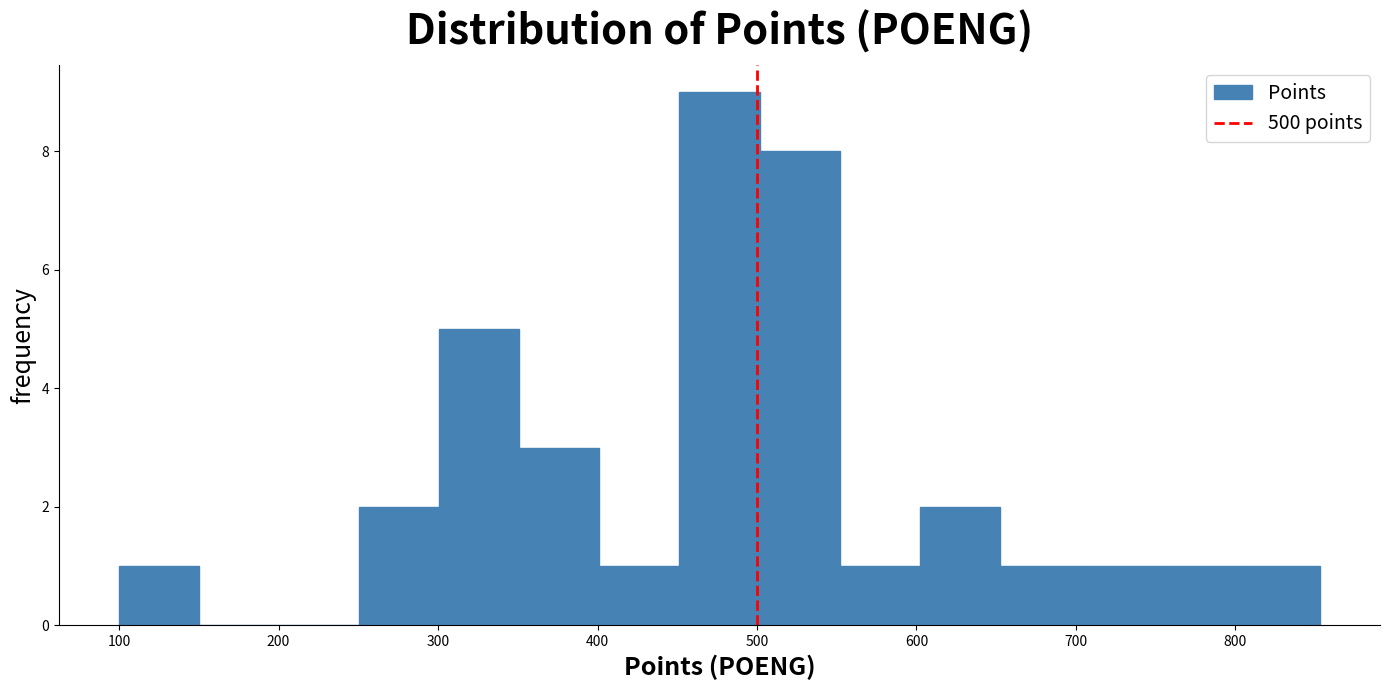

What is the height of the bar covering 750 to 800 on the x-axis? Neither the bar edges nor the heights are printed on the chart, so give them approximately, as read against the axes.

1